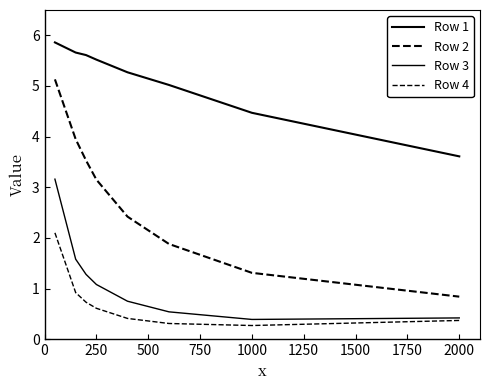

How many lines are shown in the chart?

4